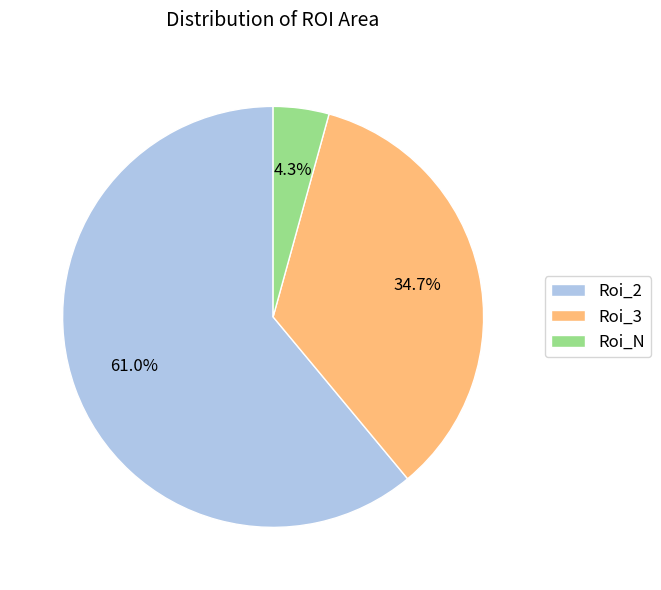

Do Roi_2 and Roi_N together represent more than half of the pie?

Yes